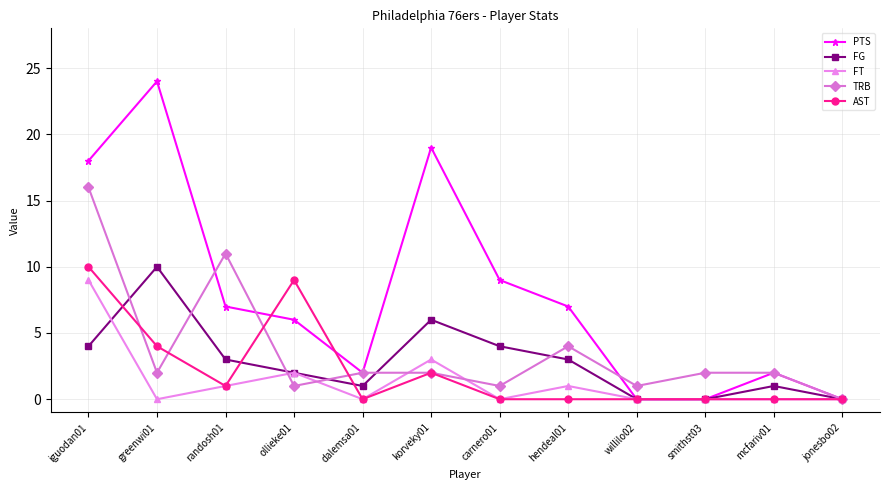

True or false: AST has more than 0 interior local peaks.

True